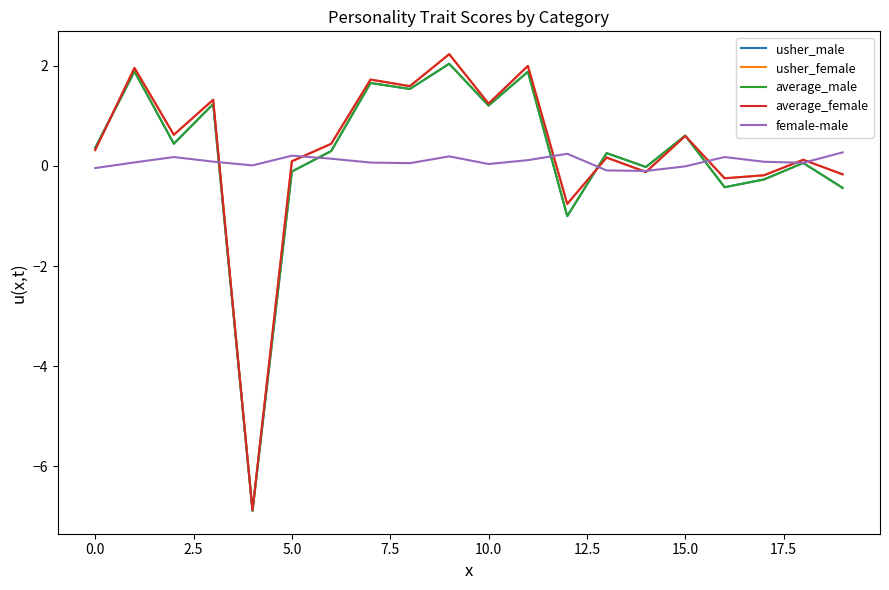

How many lines are shown in the chart?

5